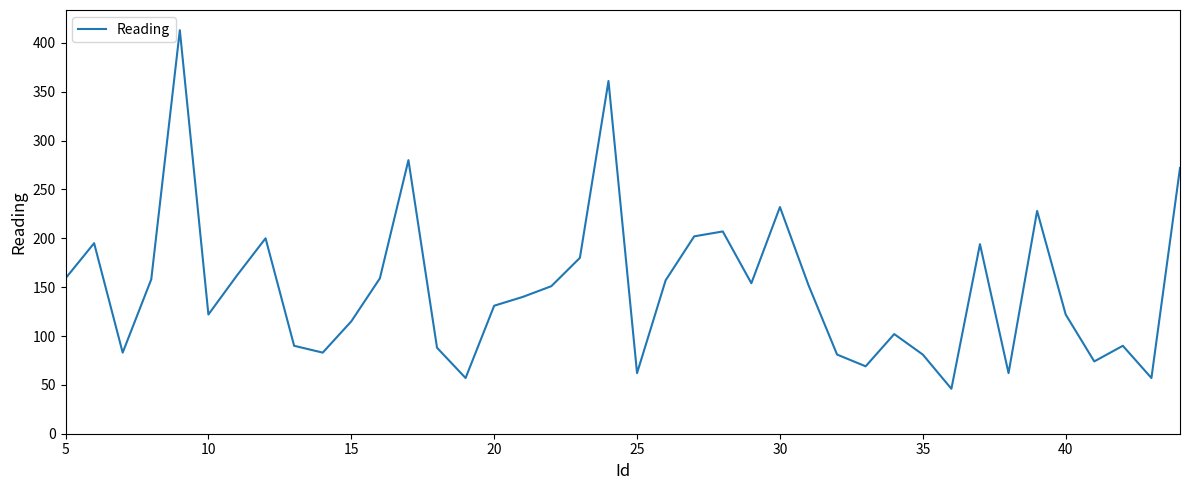

What is the difference between the maximum and minimum values?

367